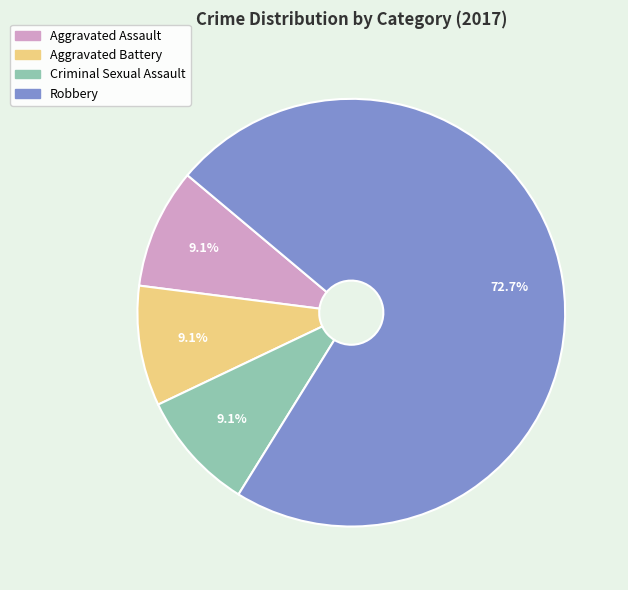

How much of the chart is everything except Robbery?

27.3%